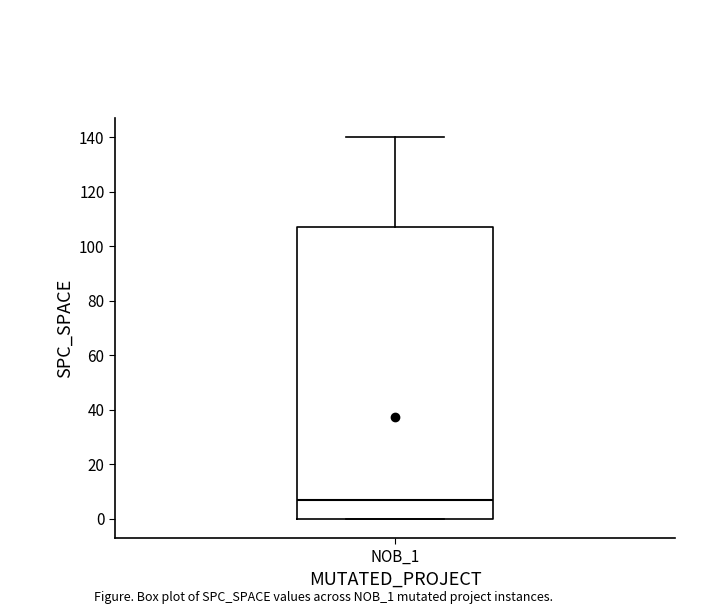

Where does the upper whisker of the box for NOB_1 end on the y-axis? The values are not printed on the chart, so give them approximately, as read against the axis.

140